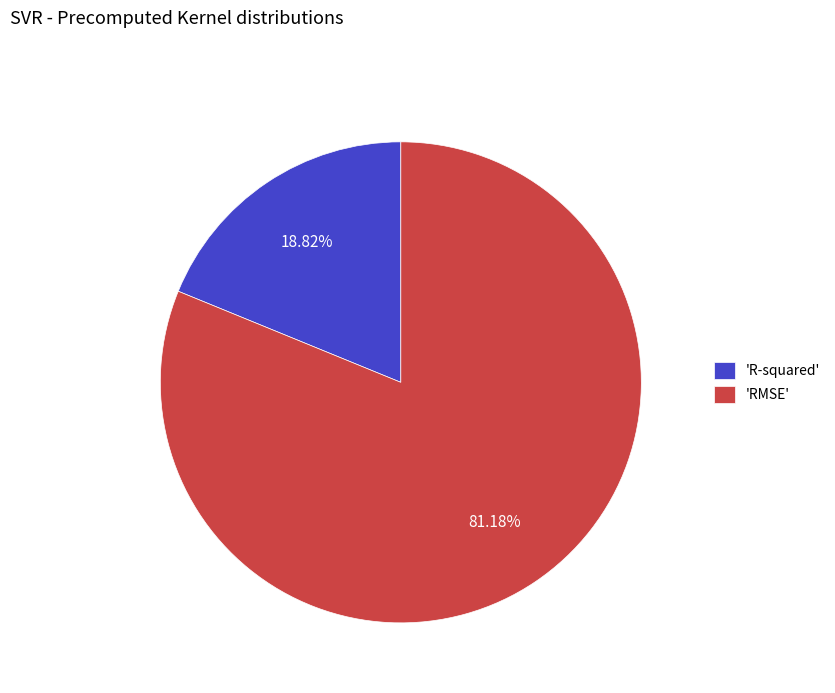

Rank the categories by value from highest to lowest.

'RMSE', 'R-squared'